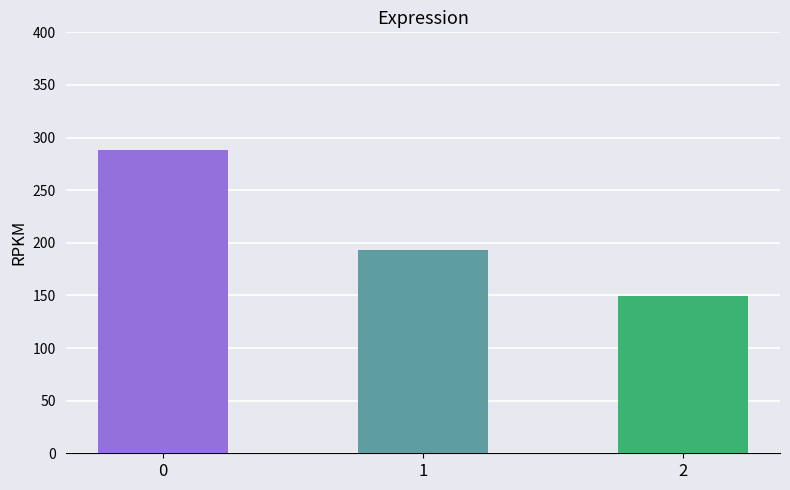

Are the bars grouped side by side (vs. stacked)?

No